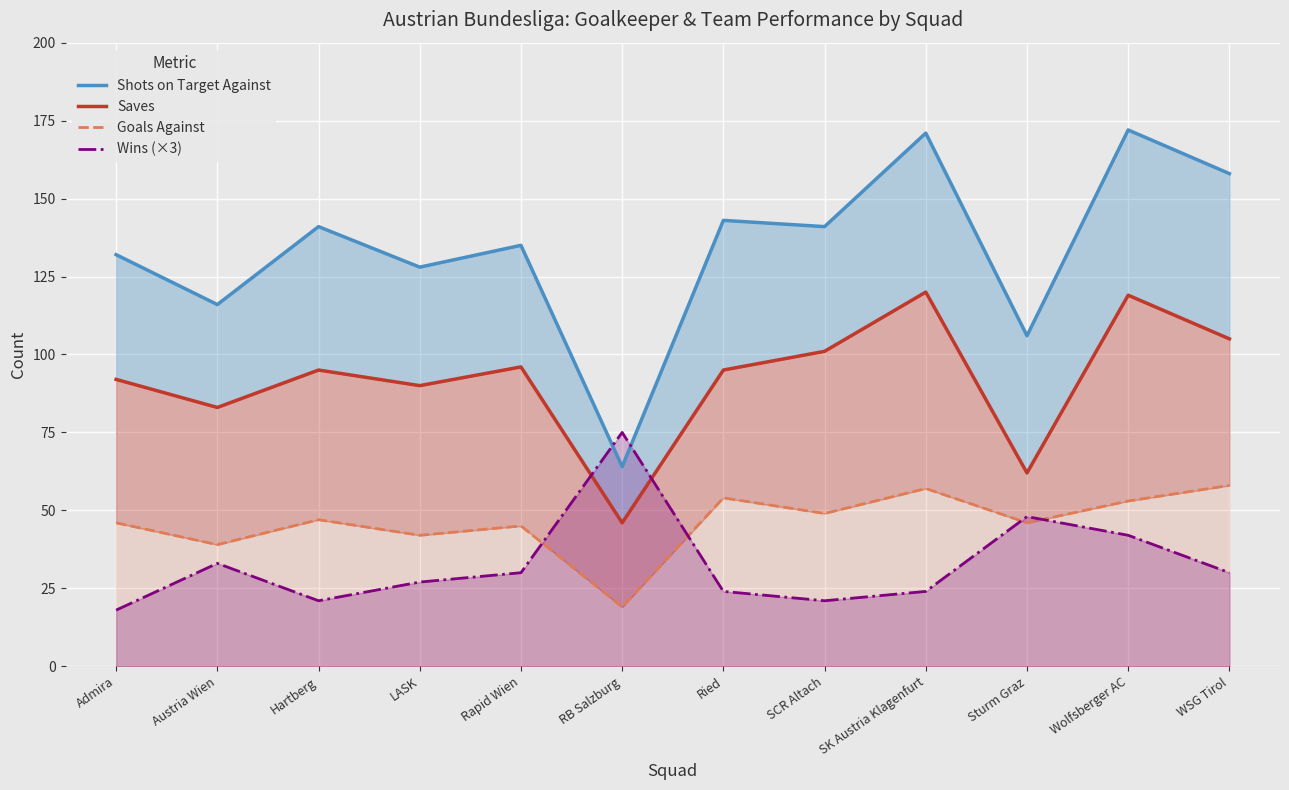

What position from the left is Ried?

7